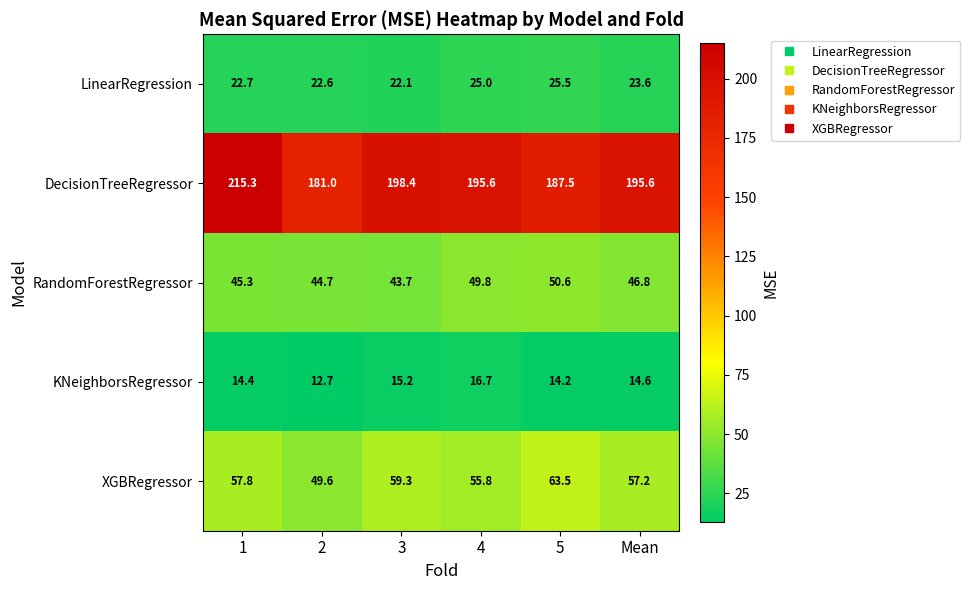

Which series has the largest total across all categories?

DecisionTreeRegressor